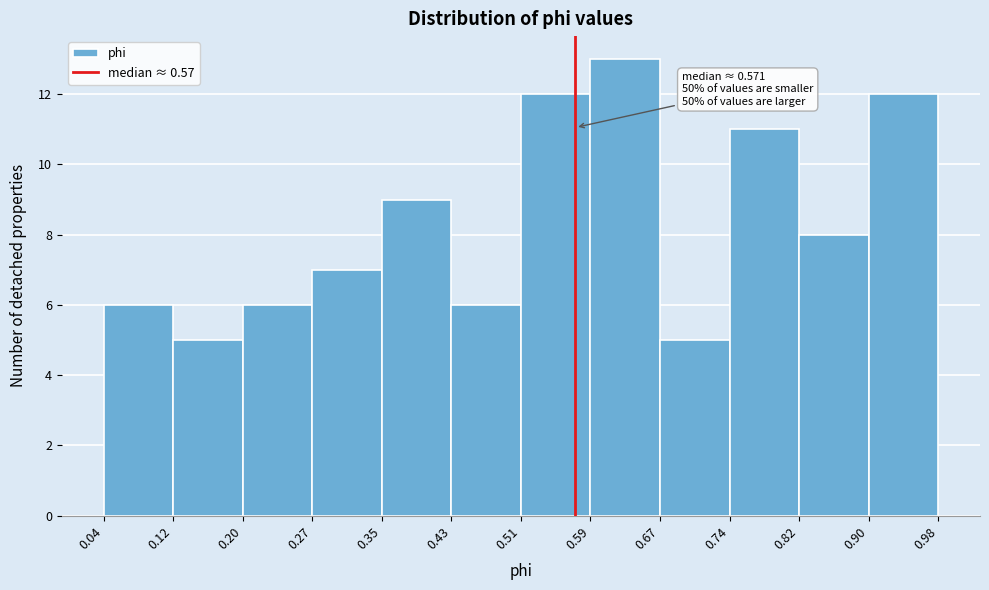

Which range on the x-axis has the tallest bar?

0.59 to 0.67